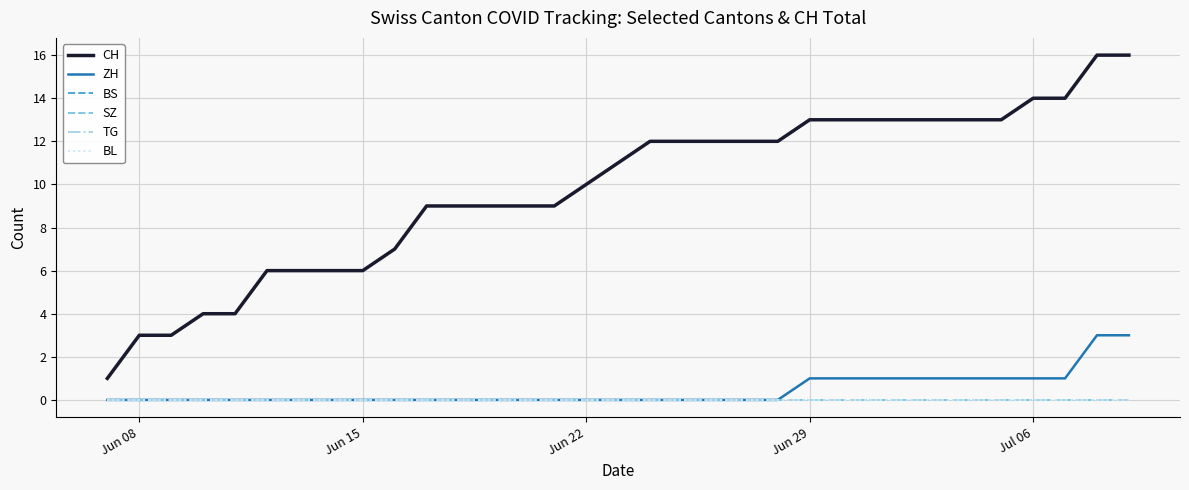

What is the maximum value shown in the chart?

16